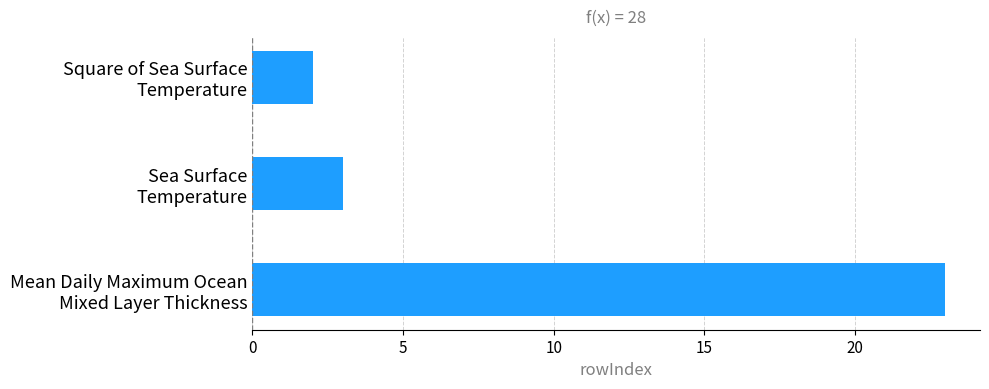

List the labels in order of value, largest first.

Mean Daily Maximum Ocean
Mixed Layer Thickness, Sea Surface
Temperature, Square of Sea Surface
Temperature